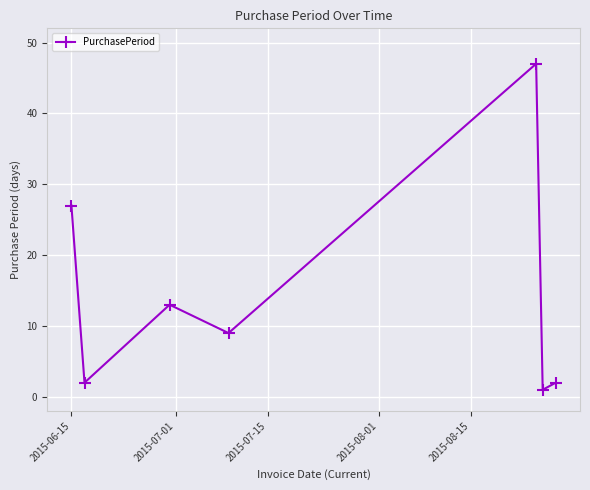

What is the greatest value displayed?

47